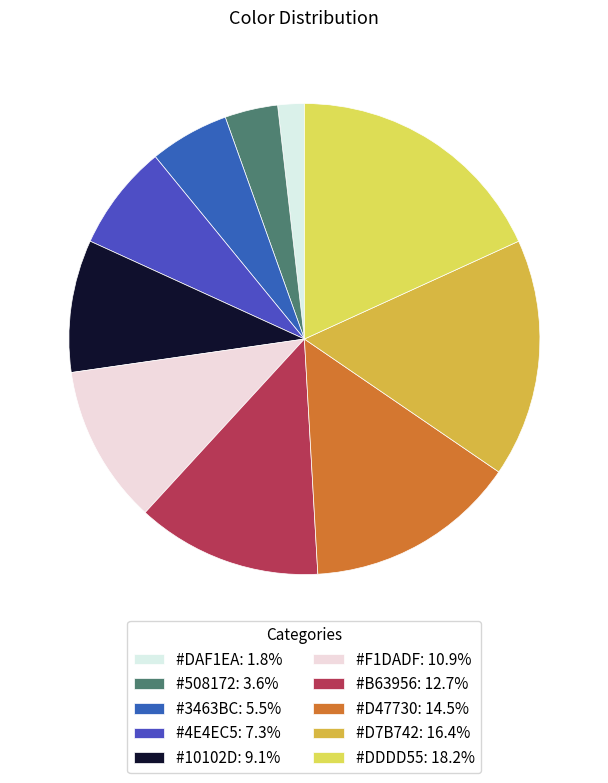

Count the number of slices in the pie.

10